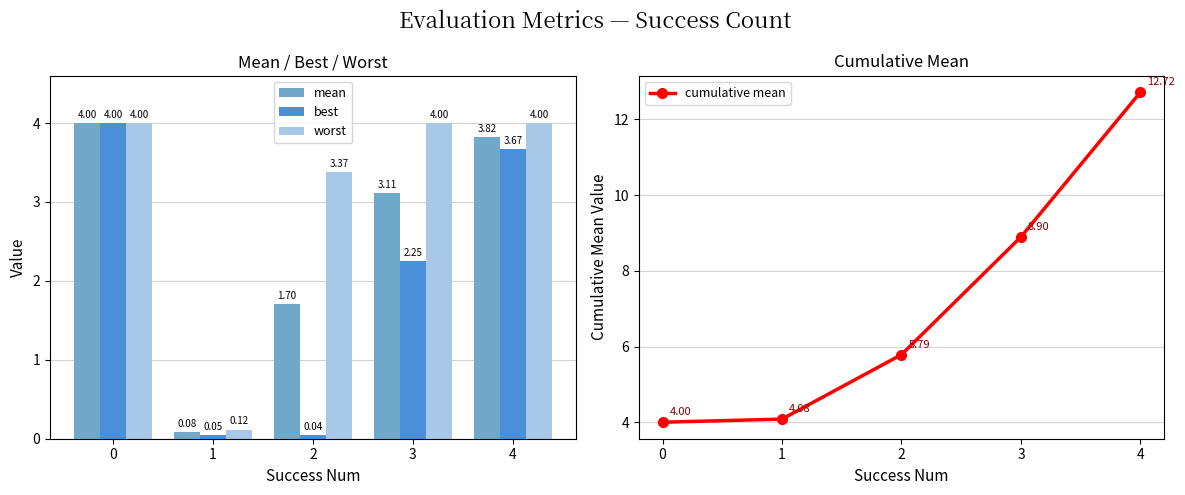

Which series has the widest spread of values?

cumulative mean